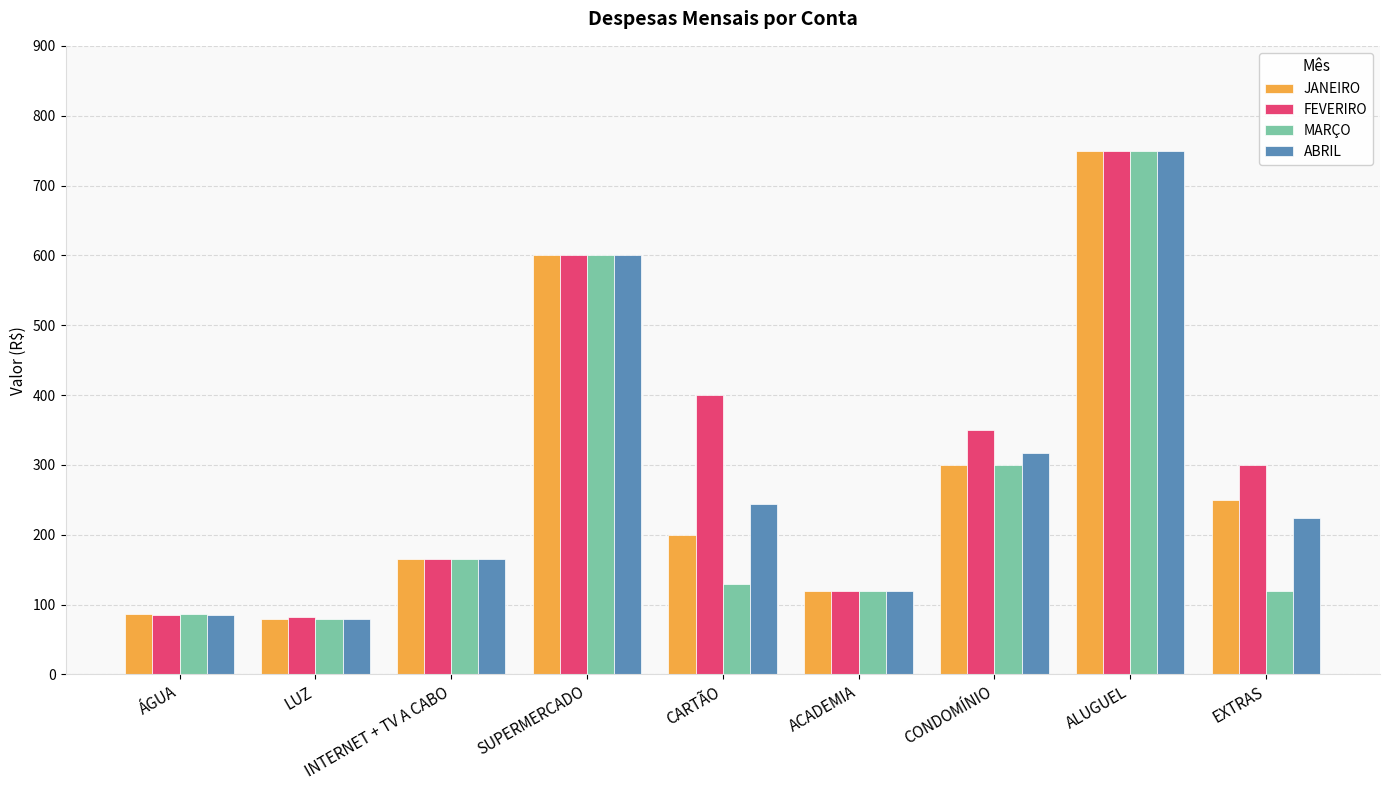

Which series changed the most between ACADEMIA and EXTRAS?

FEVERIRO